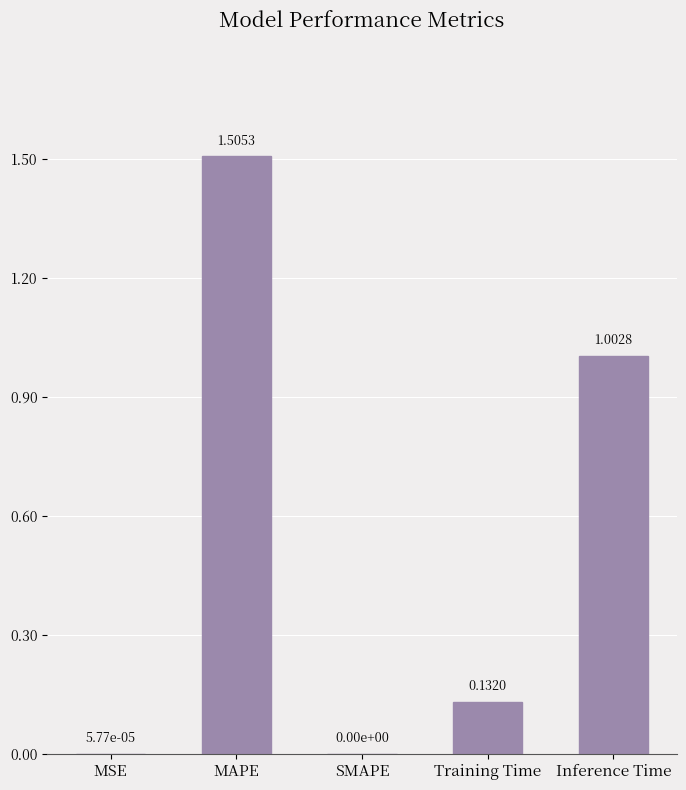

Count the number of categories in the chart.

5